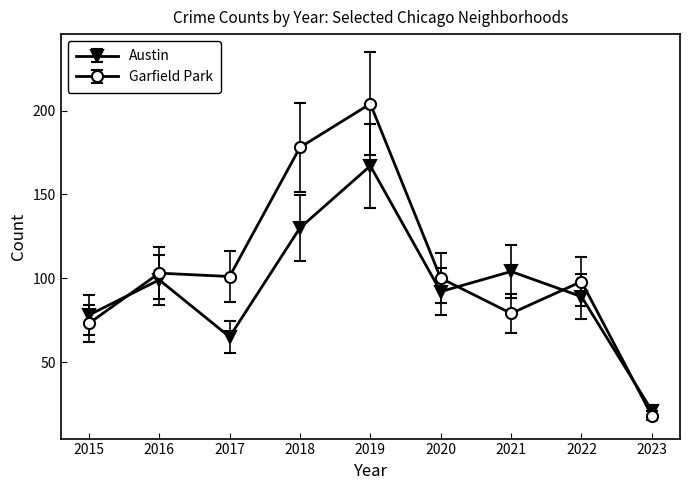

Count the number of categories in the chart.

9